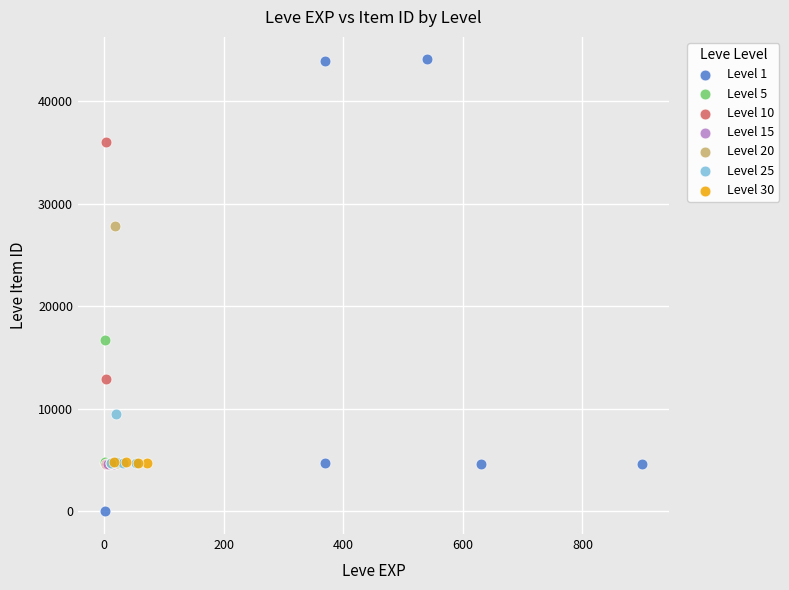

Which series has the widest spread of Y values?

Level 1